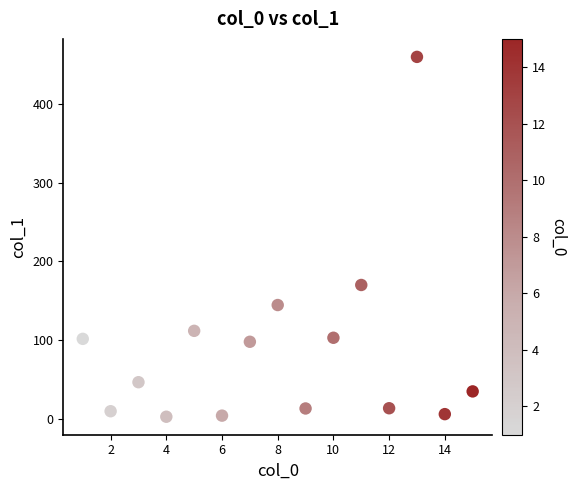

What Y value in the scatter plot is closest to 231?

169.8